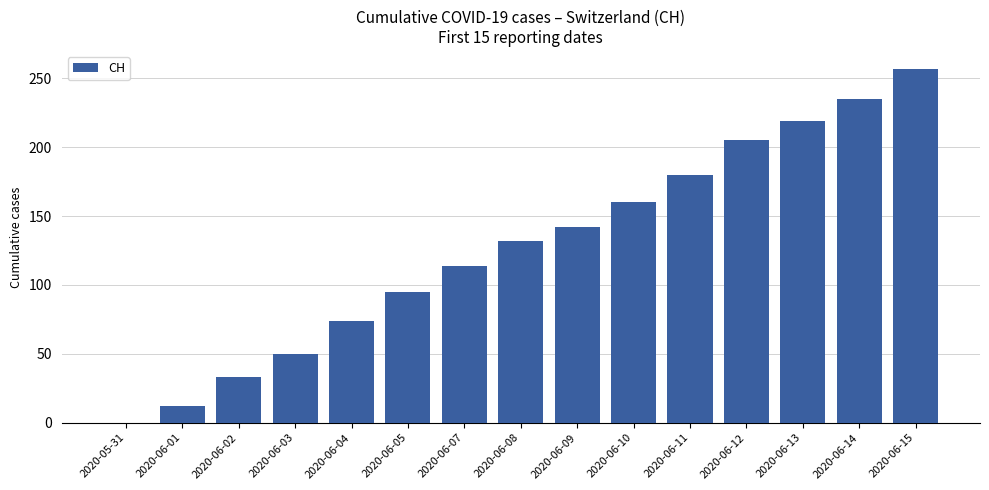

What is the maximum value shown in the chart?

257